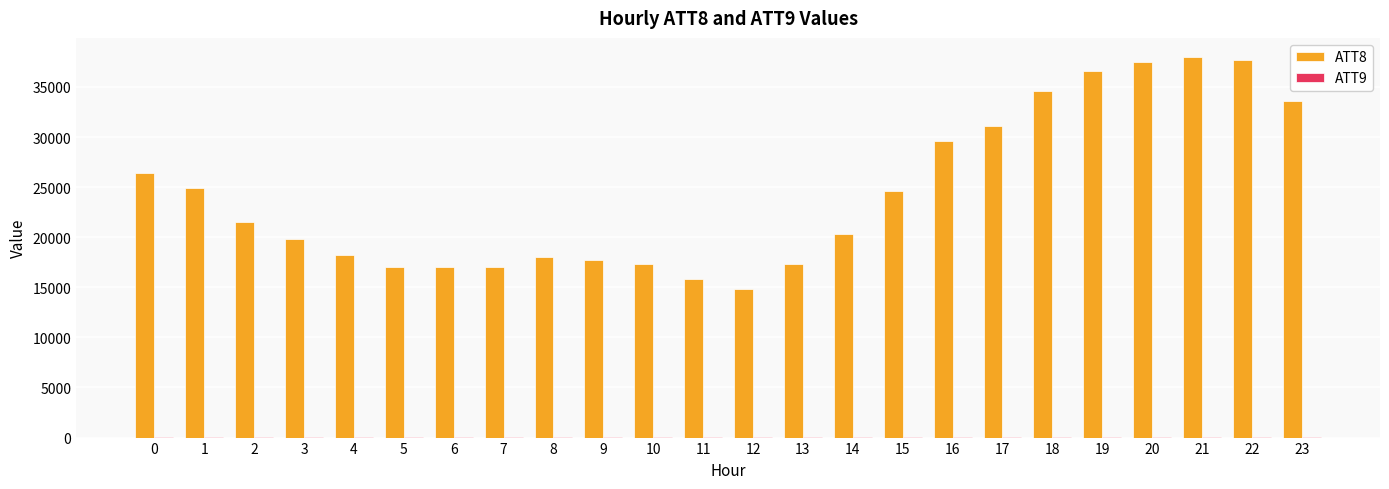

What is the maximum value shown in the chart?

38000.0